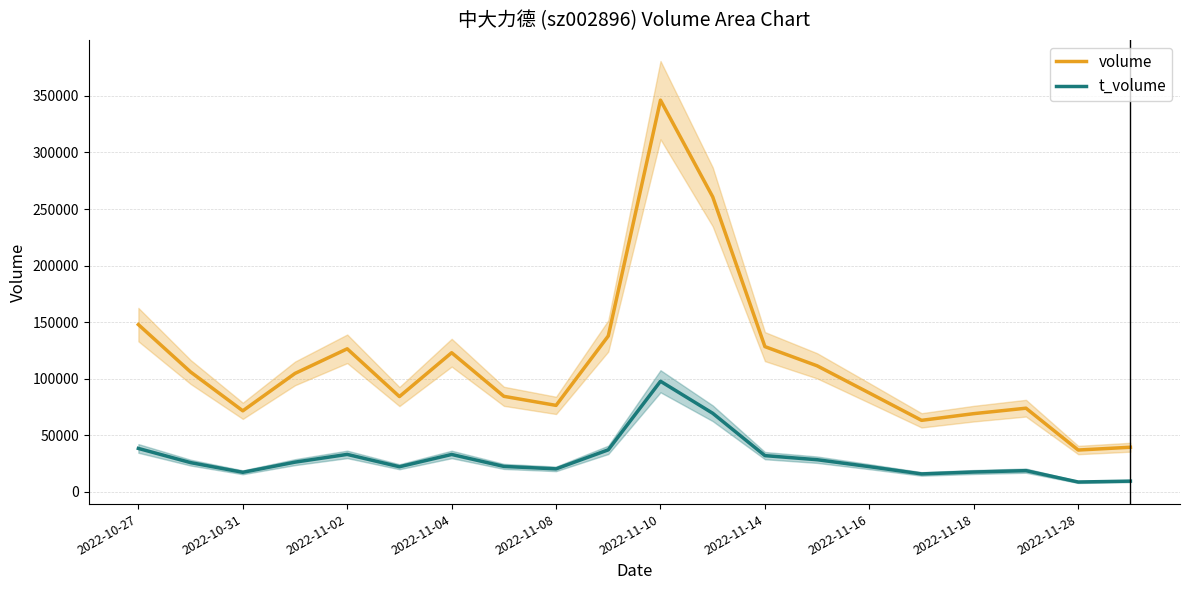

Which has a higher value, 19 or 15?

15